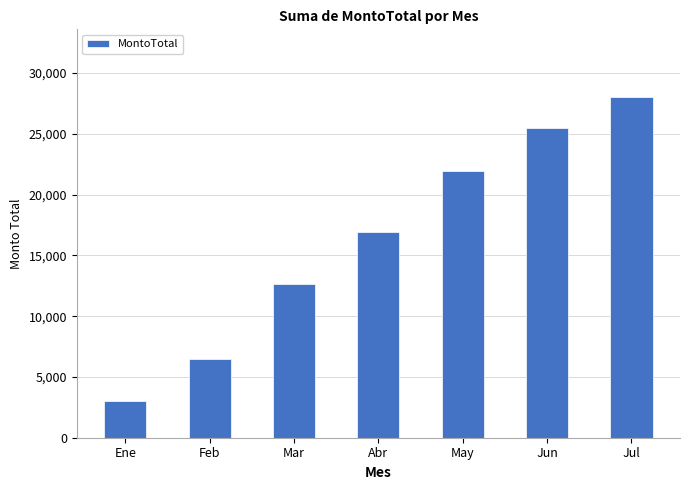

What position from the right is Jul?

1